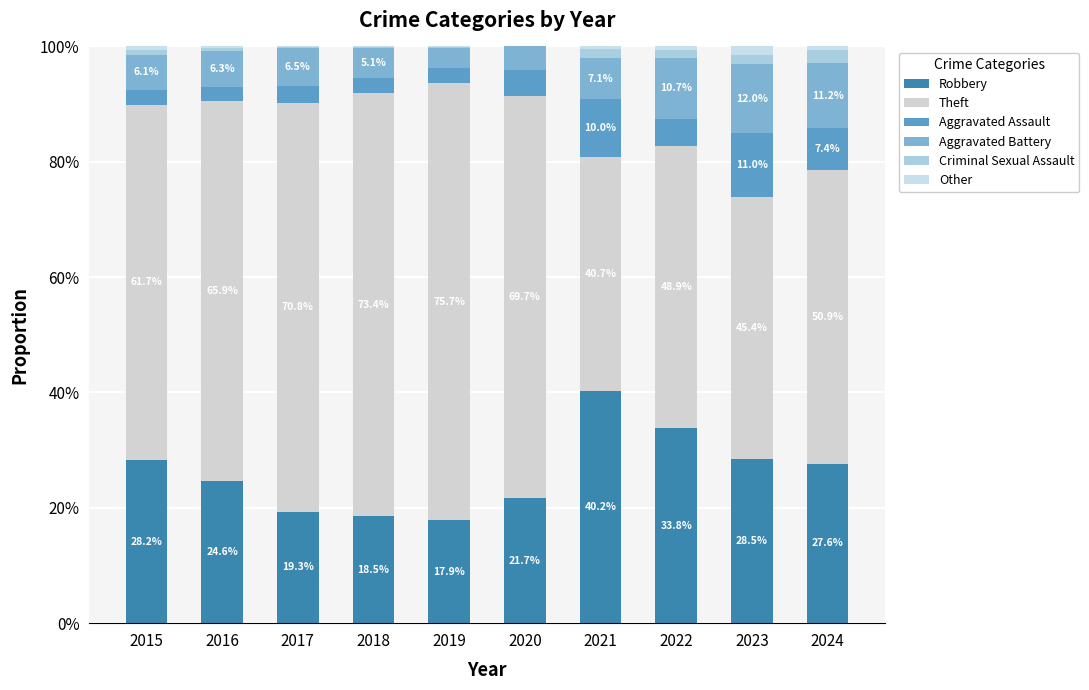

Are the bars grouped side by side (vs. stacked)?

No